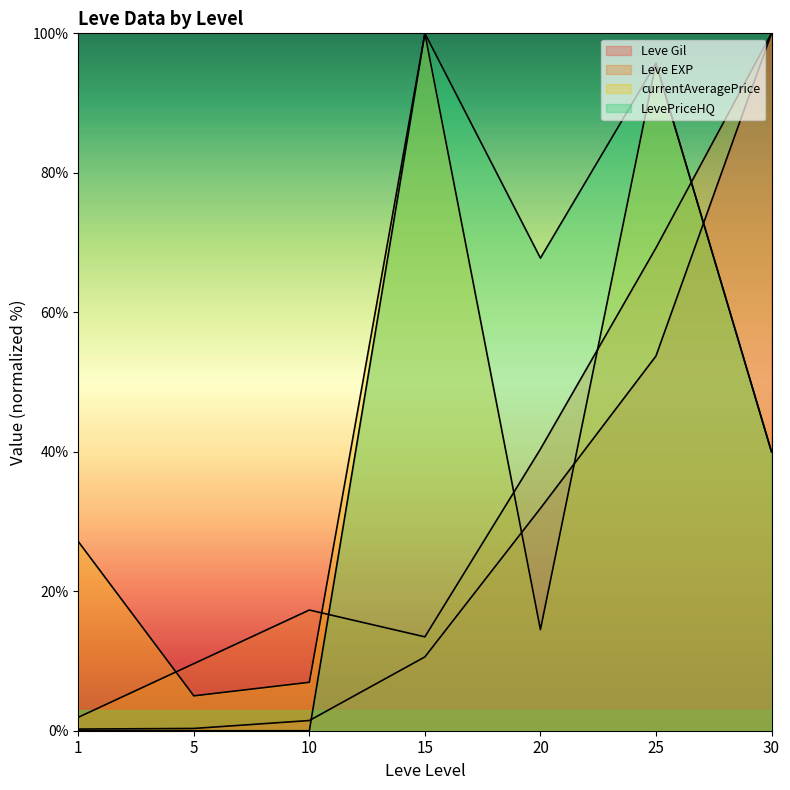

How many values in the LevePriceHQ series are below 39?

3